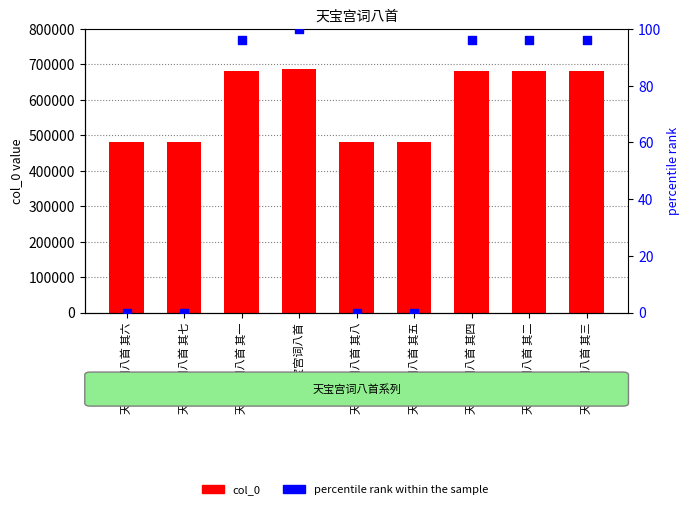

Is the value of col_0 at 天宝宫词八首 其五 greater than the value of percentile rank within the sample at 天宝宫词八首 其八?

Yes